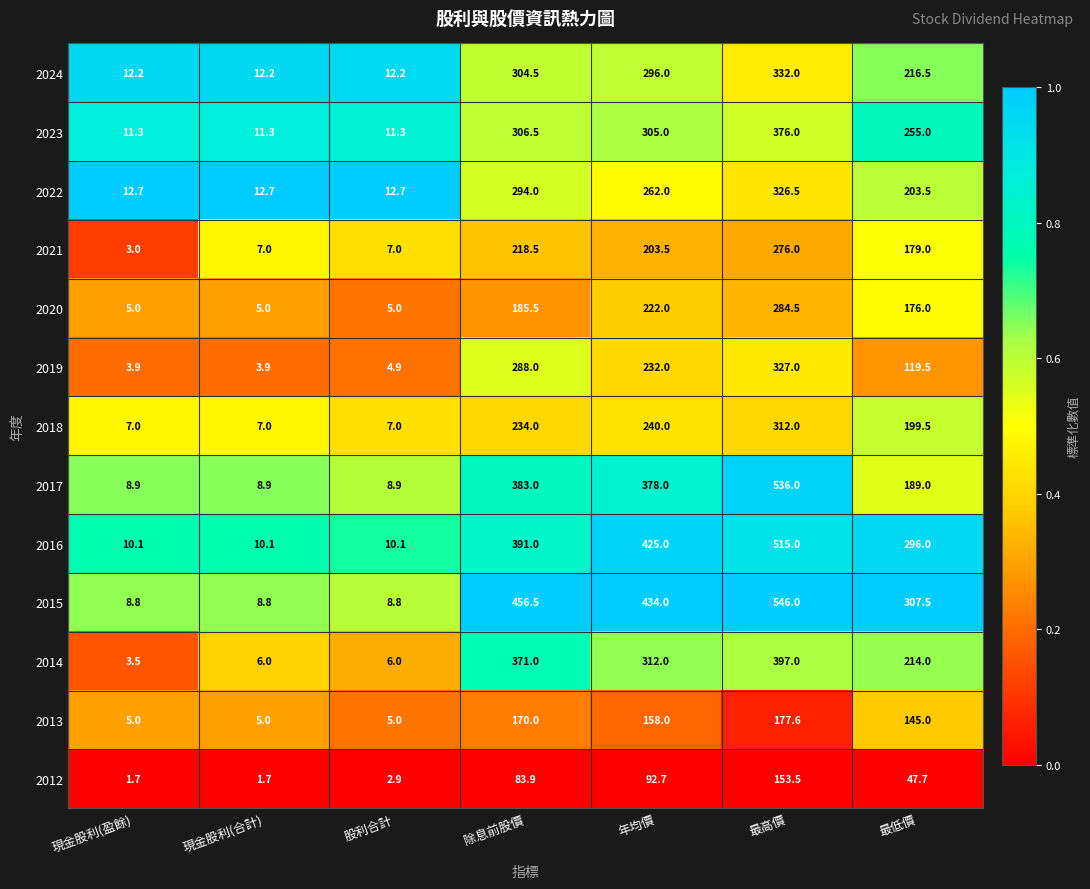

True or false: 2014 has a value of 80.8 at 除息前股價.

False